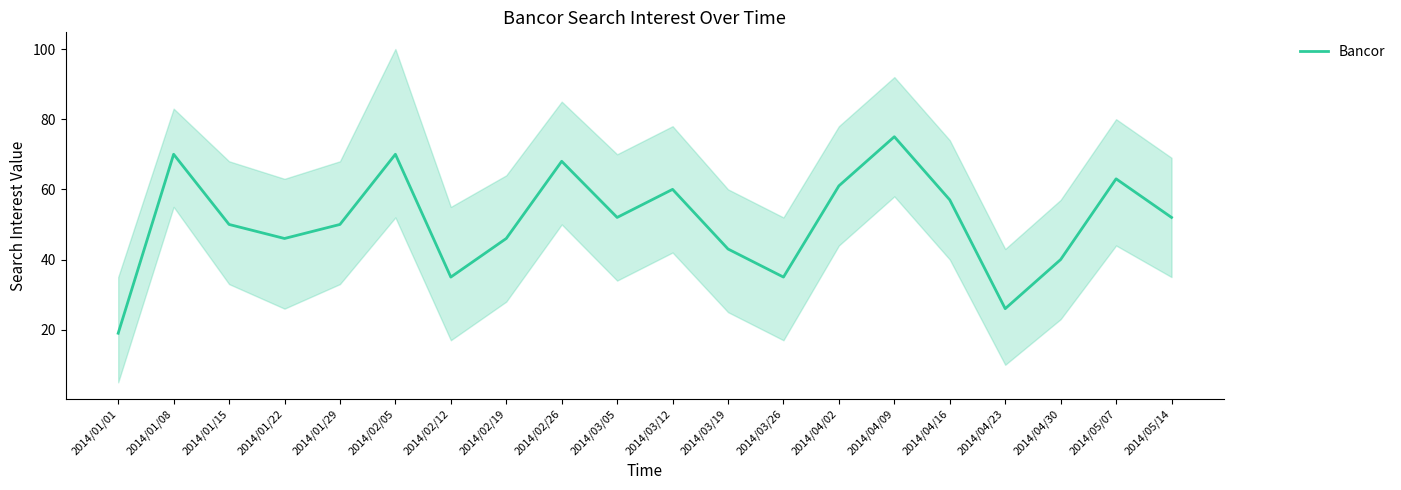

What is the difference between the second highest and minimum values?

51